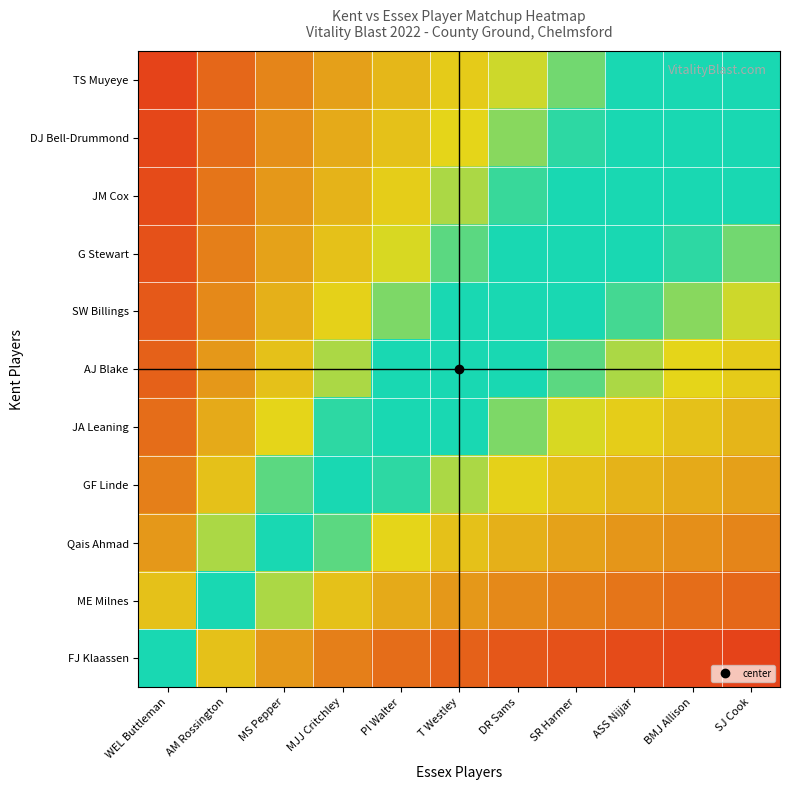

How many categories are shown in the chart?

11